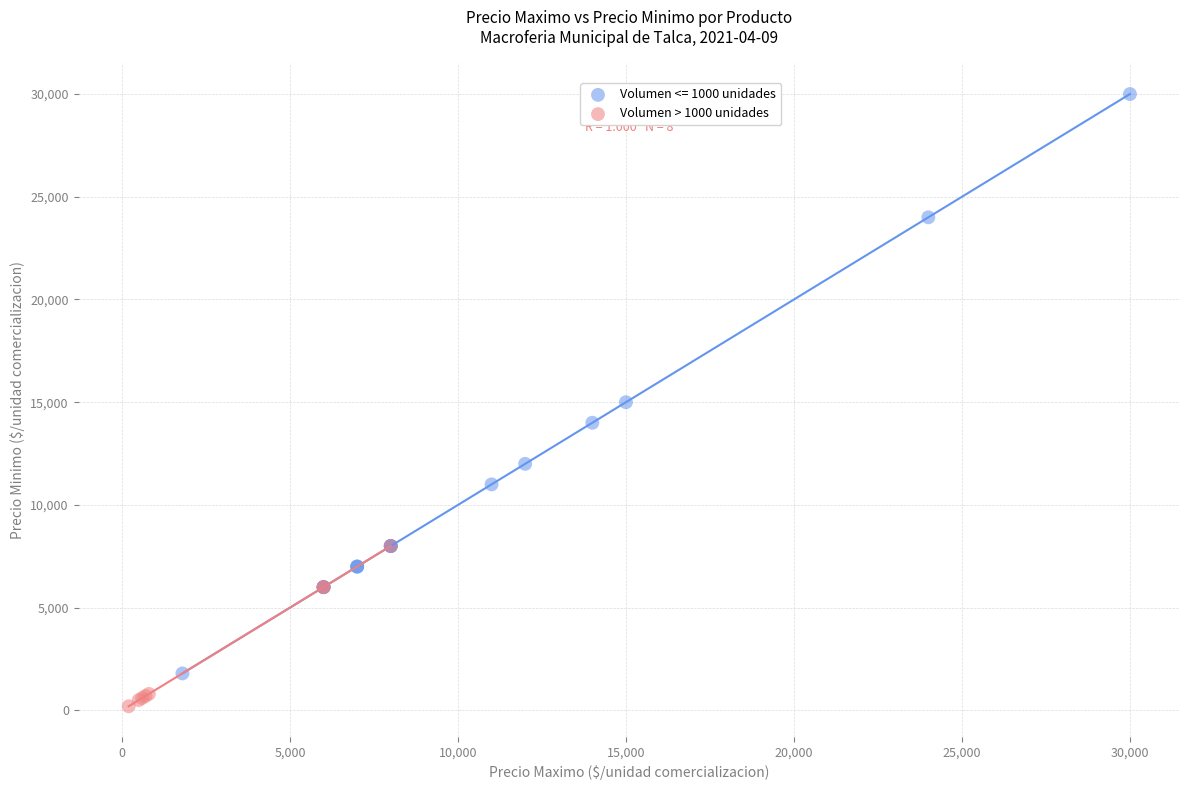

Which series contains the lowest Y value?

Volumen > 1000 unidades